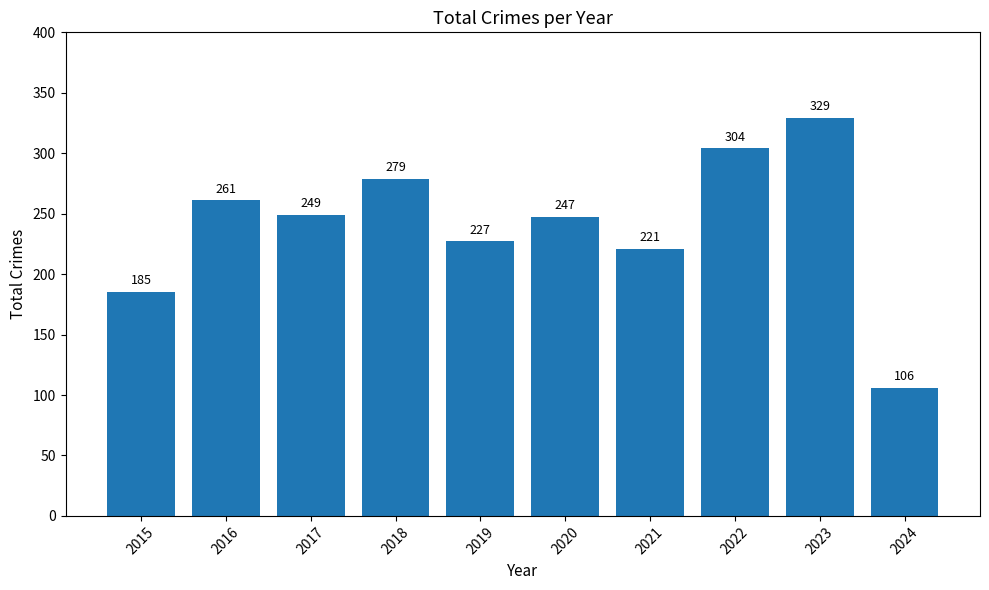

How many series are shown in this chart?

1